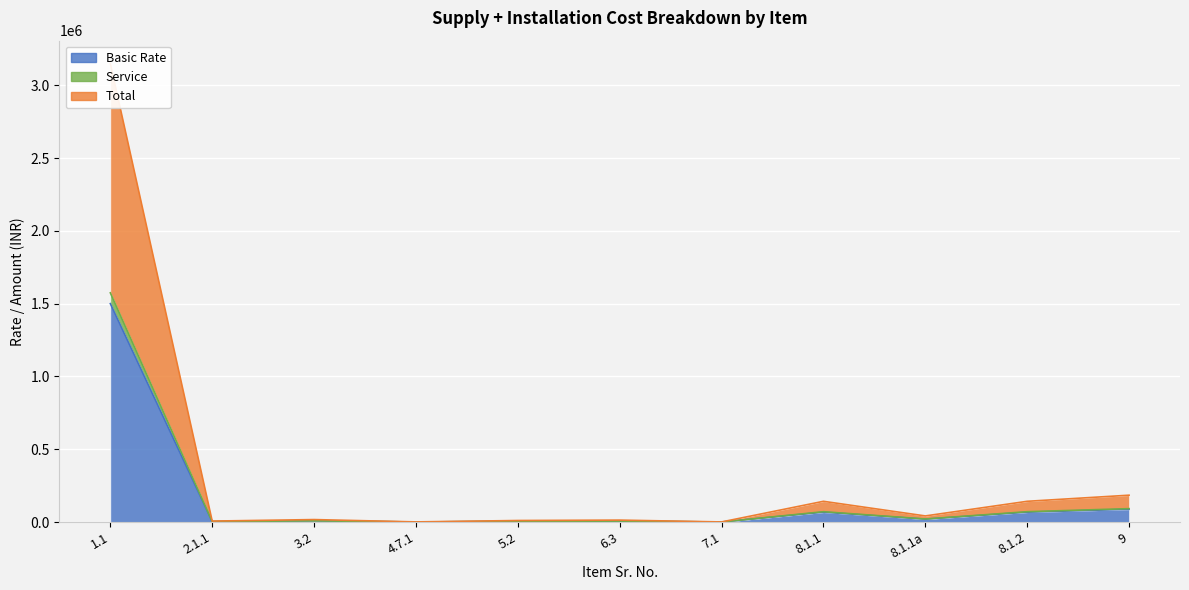

At which label does Service reach its peak?

1.1